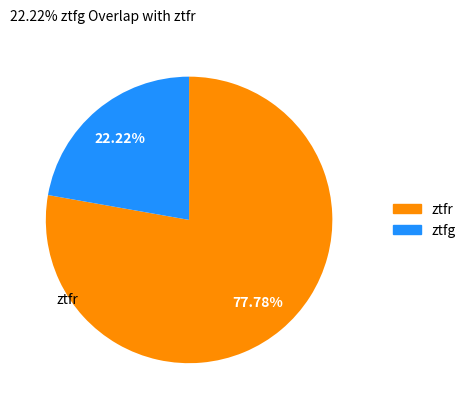

To the nearest percent, what is the difference between the ztfg and ztfr slice percentages?

56%